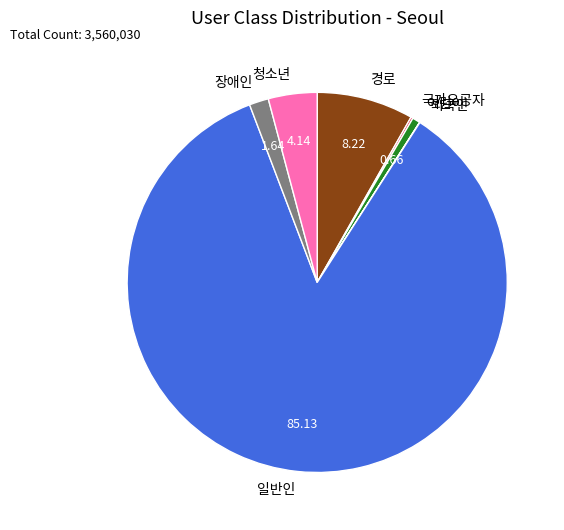

True or false: 일반인 accounts for 71% of the total.

False